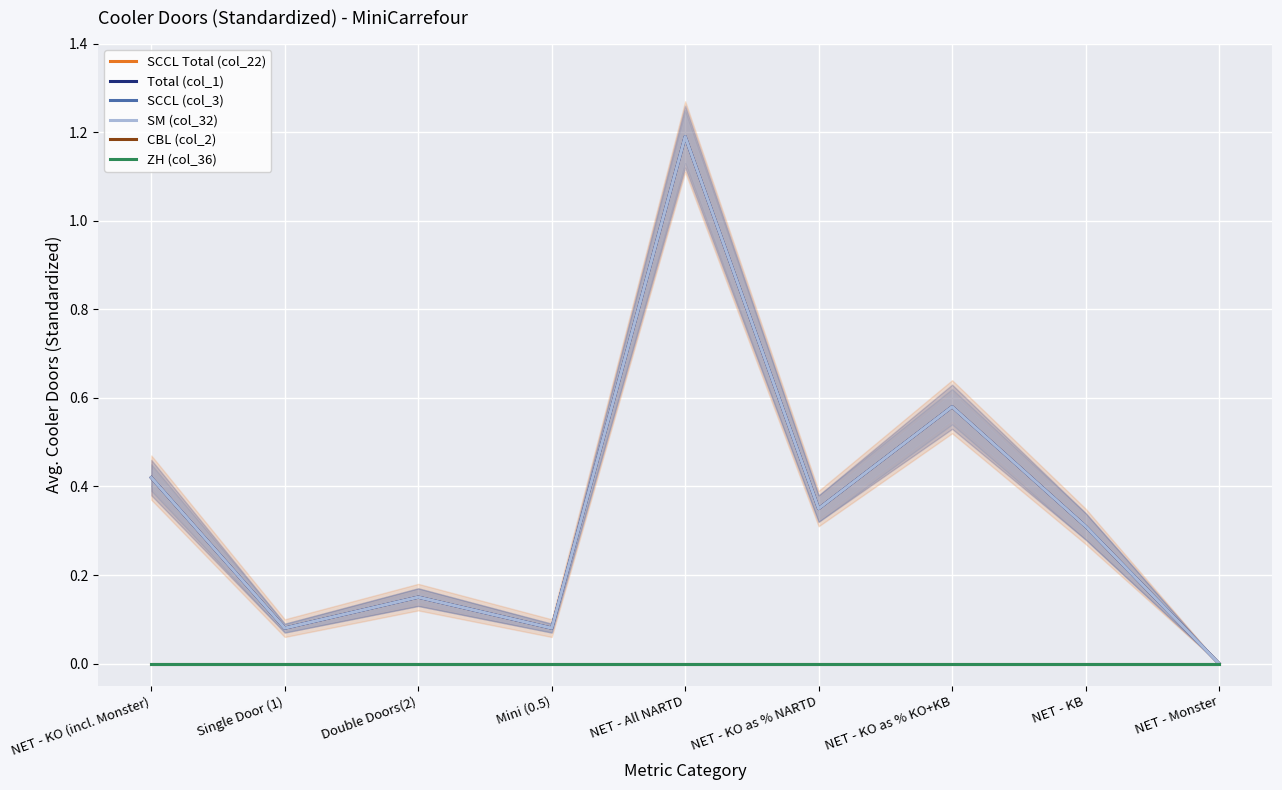

What are all the series names shown in the legend?

SCCL Total (col_22), Total (col_1), SCCL (col_3), SM (col_32), CBL (col_2), ZH (col_36)